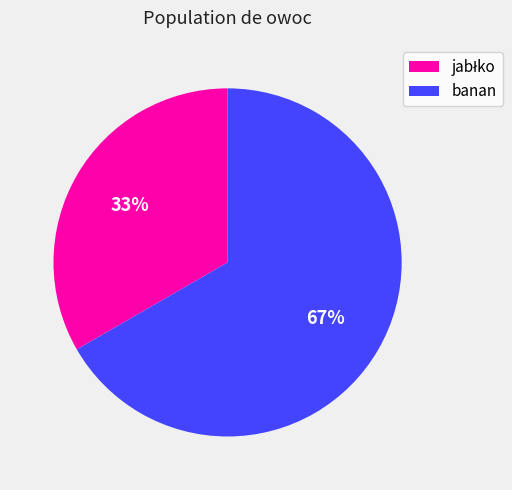

True or false: banan accounts for 79% of the total.

False